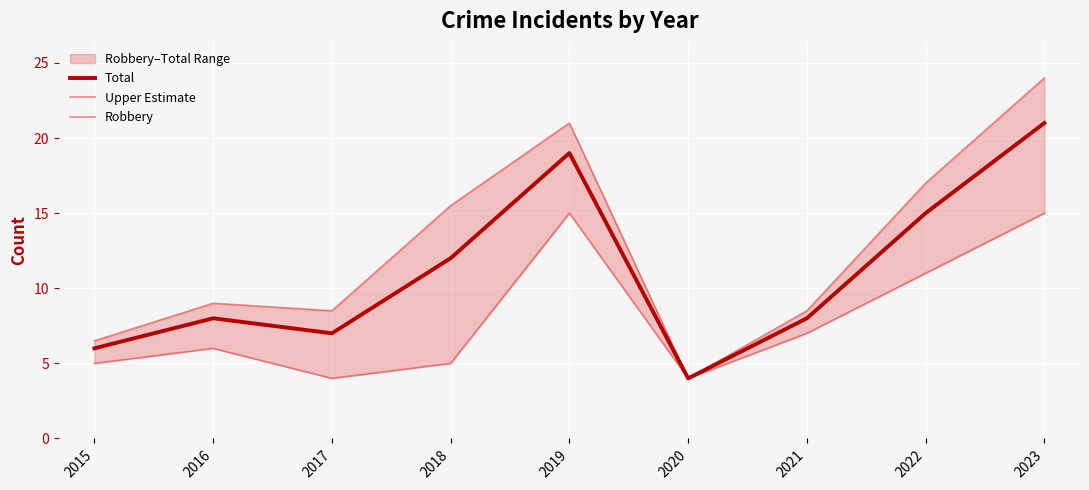

What is the difference between the maximum and minimum values in the Upper Estimate series?

20.0